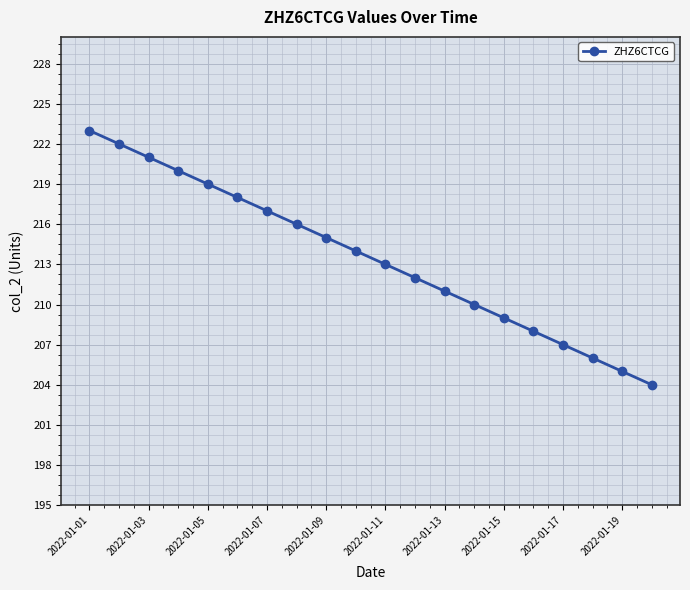

How many data points are less than 214?

10